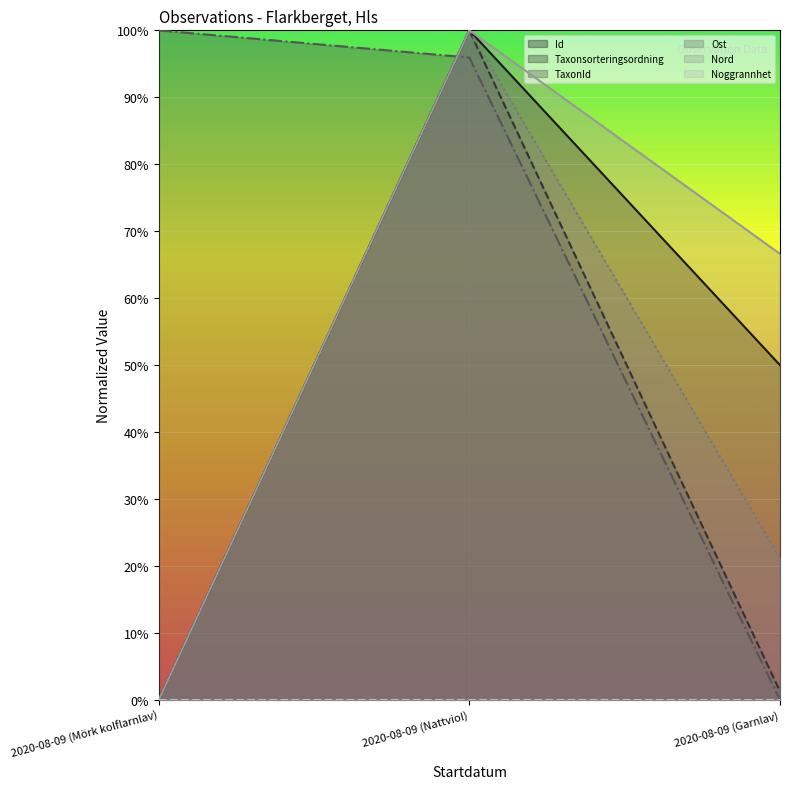

What is the difference between the second highest and minimum values in the Id series?

0.5